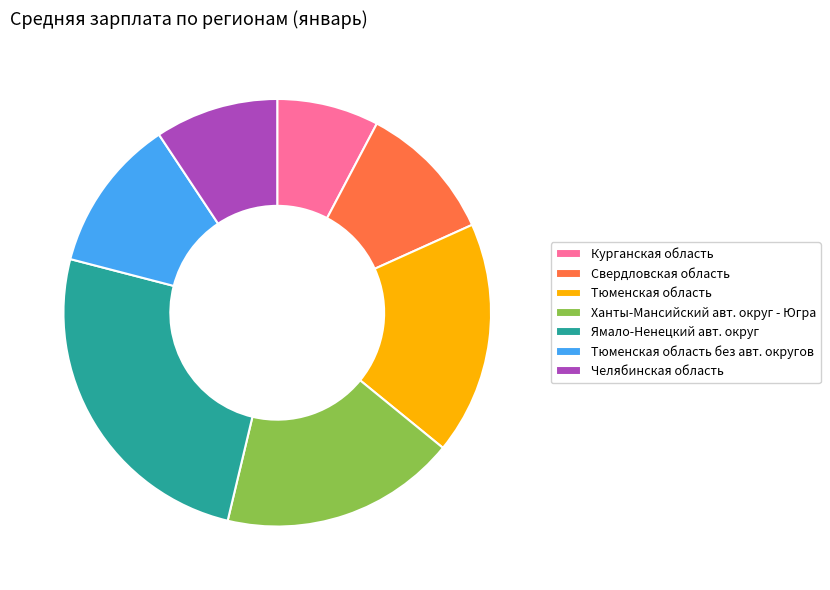

Do Тюменская область без авт. округов and Челябинская область together represent more than half of the pie?

No